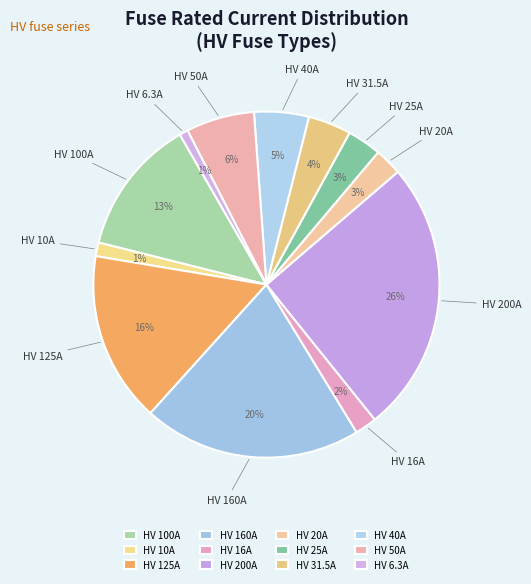

Count the number of slices in the pie.

12